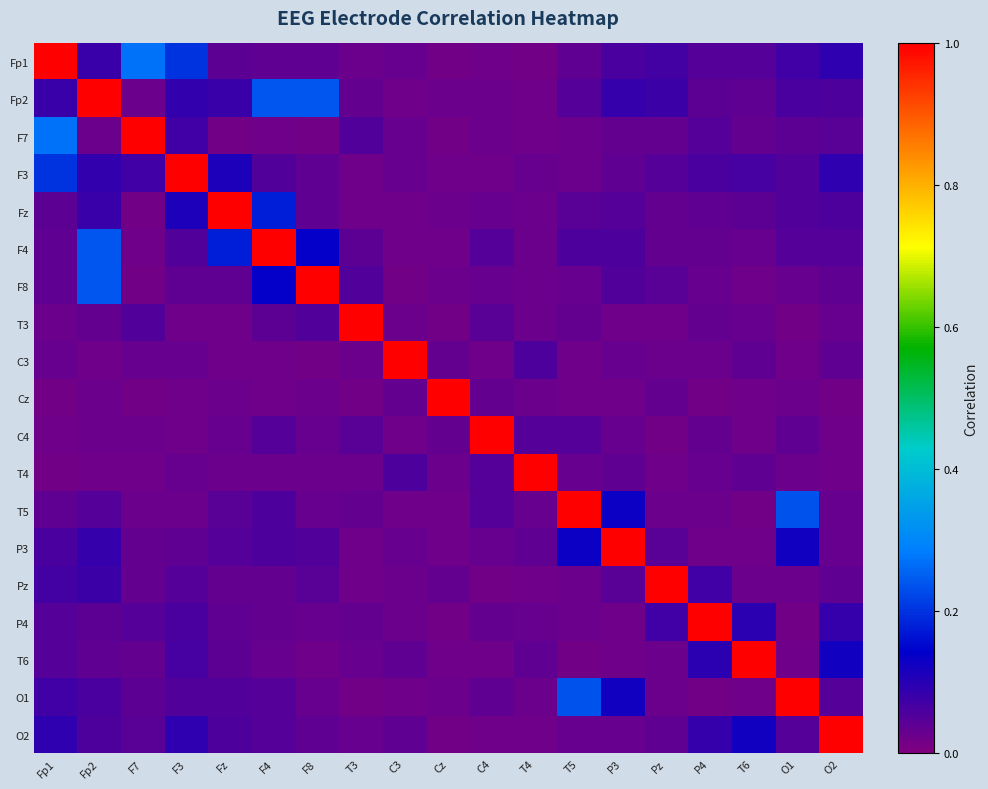

Rank the series at T4 from lowest to highest value.

Fp1, Fp2, O2, F7, Pz, F8, Cz, T3, Fz, F4, O1, P4, F3, T5, T6, P3, C4, C3, T4